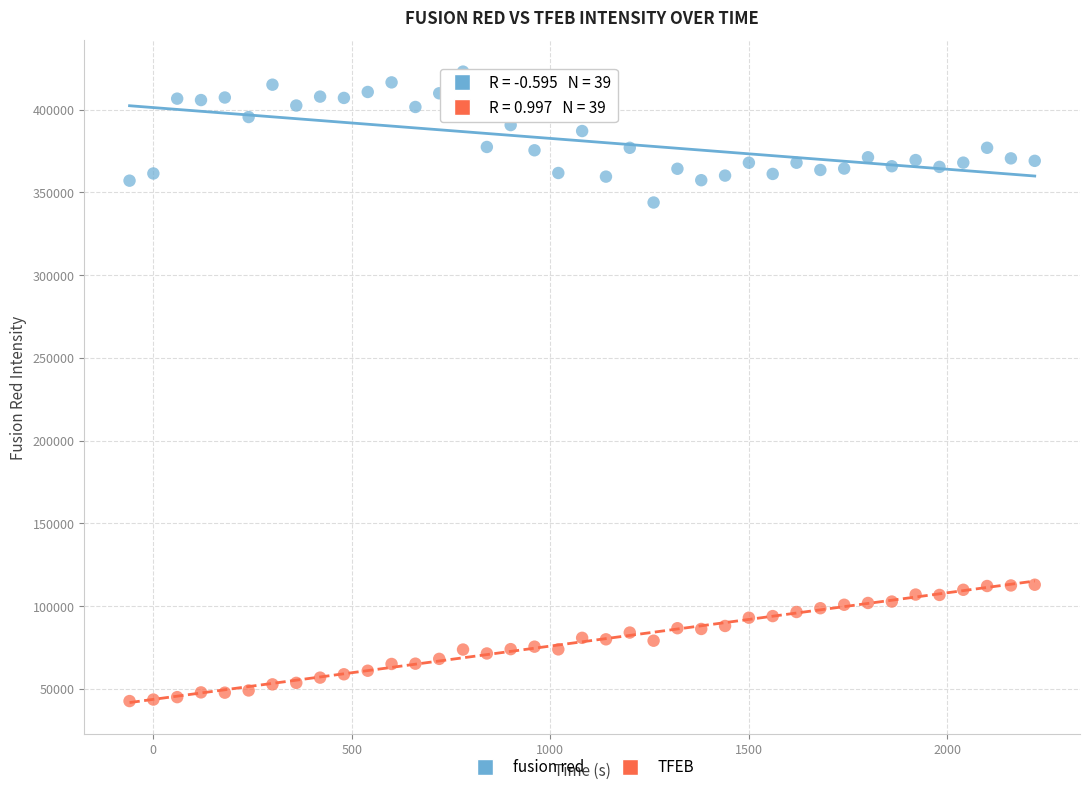

What are all the series names shown in the legend?

fusion red, TFEB